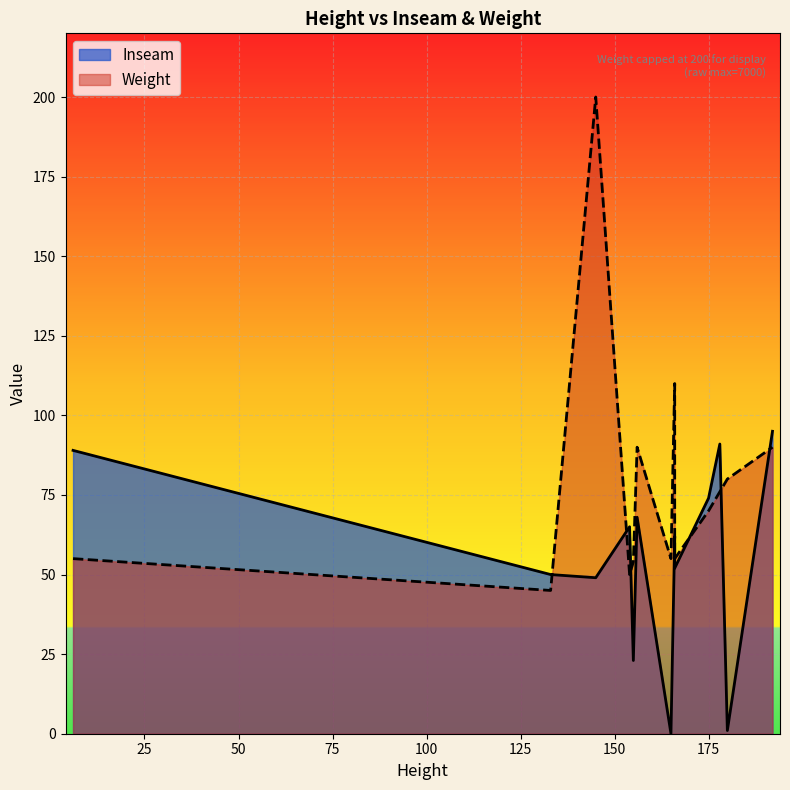

Reading left to right, transcribe all the data shown in this chart.

6=89	133=50	145=49	154=65	155=23	156=68	165=0	166=62	166=52	175=74	178=91	180=1	192=95